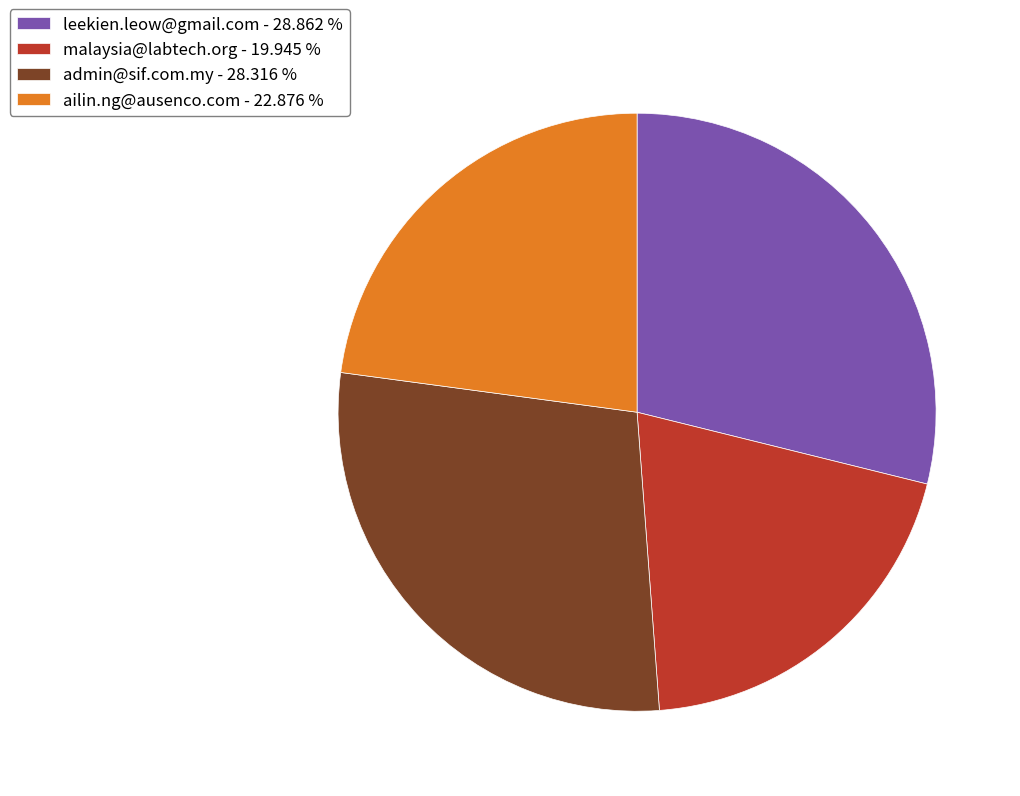

Between ailin.ng@ausenco.com - 22.876 % and leekien.leow@gmail.com - 28.862 %, which is larger?

leekien.leow@gmail.com - 28.862 %